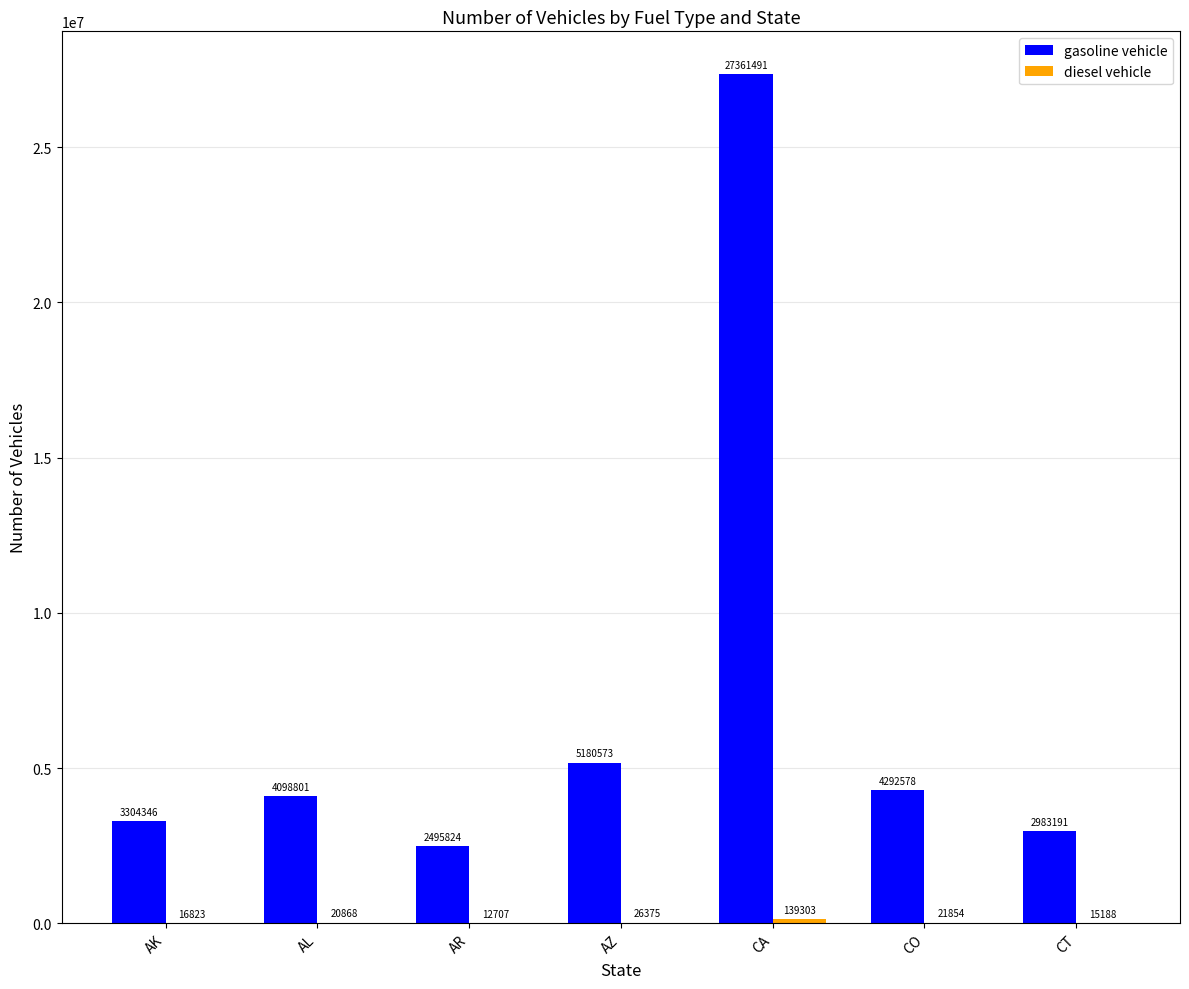

The gasoline vehicle series shows 767721 at AK. True or false?

False